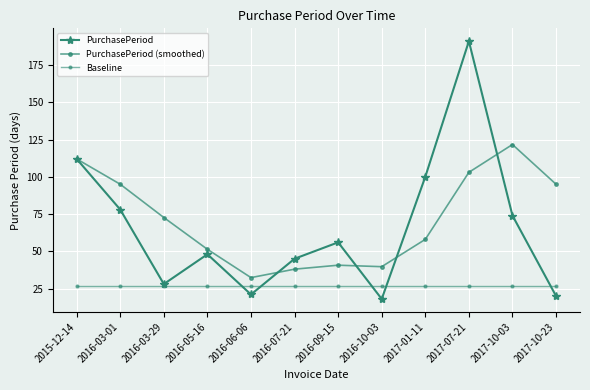

The value of PurchasePeriod at 2016-10-03 is 18.0. True or false?

True